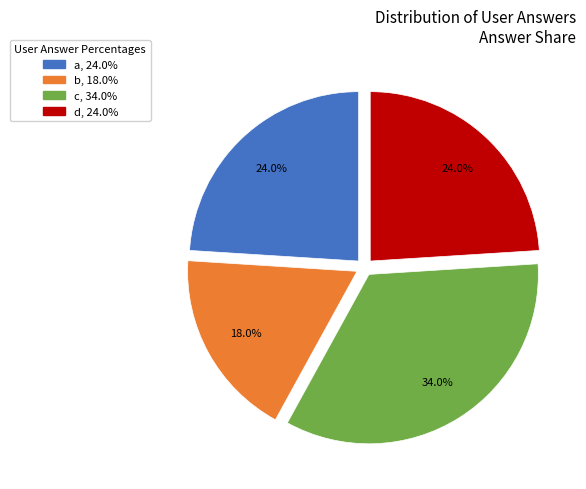

Does b account for over 50% of the chart?

No